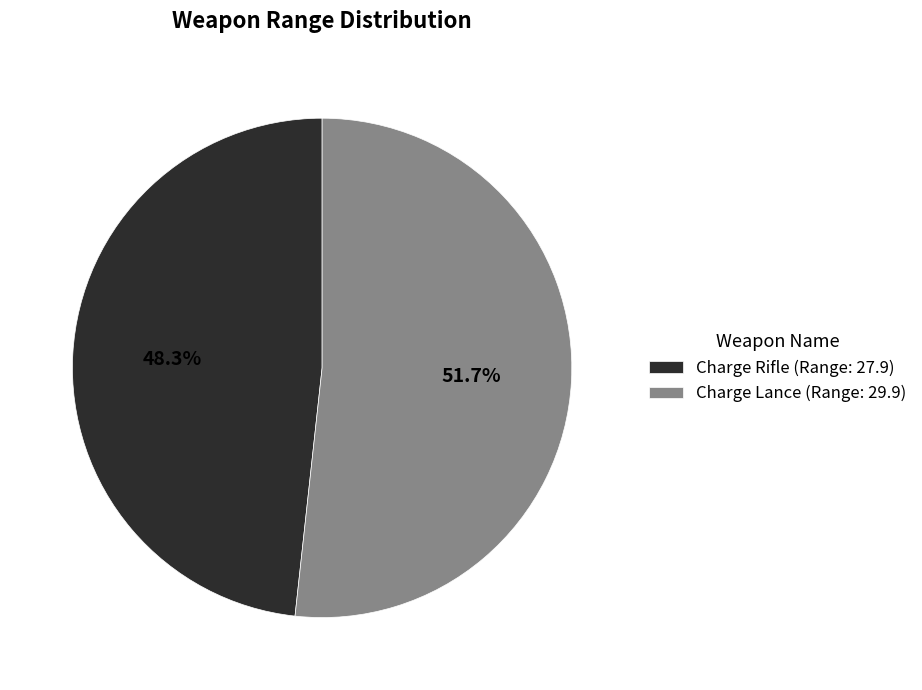

True or false: Charge Lance accounts for 52% of the total.

True